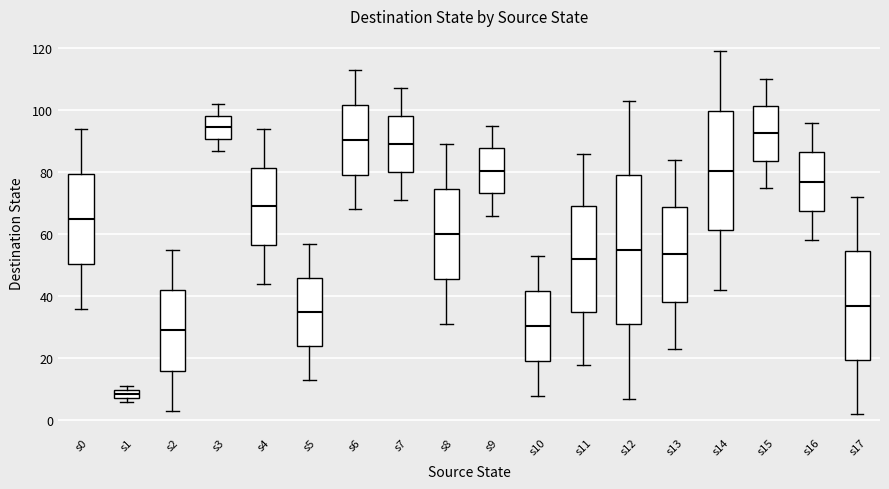

Where does the upper whisker of the box for s2 end on the y-axis? The values are not printed on the chart, so give them approximately, as read against the axis.

56